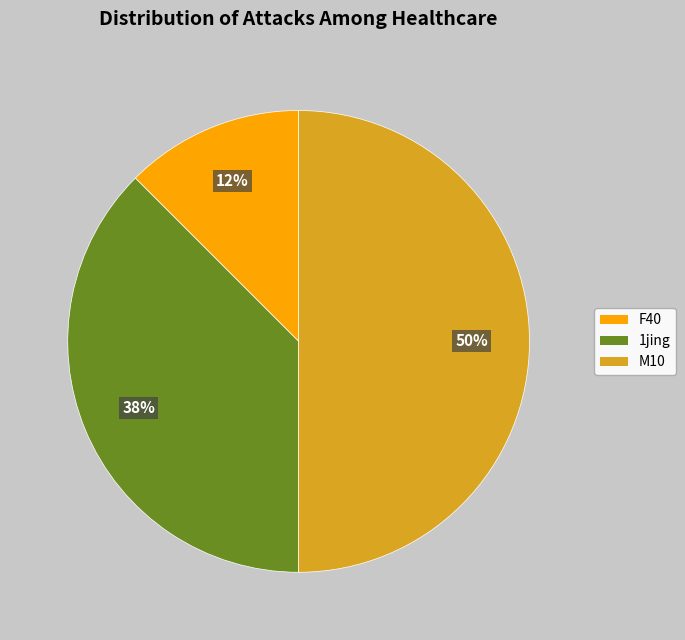

To the nearest percent, what is the average slice percentage?

33%